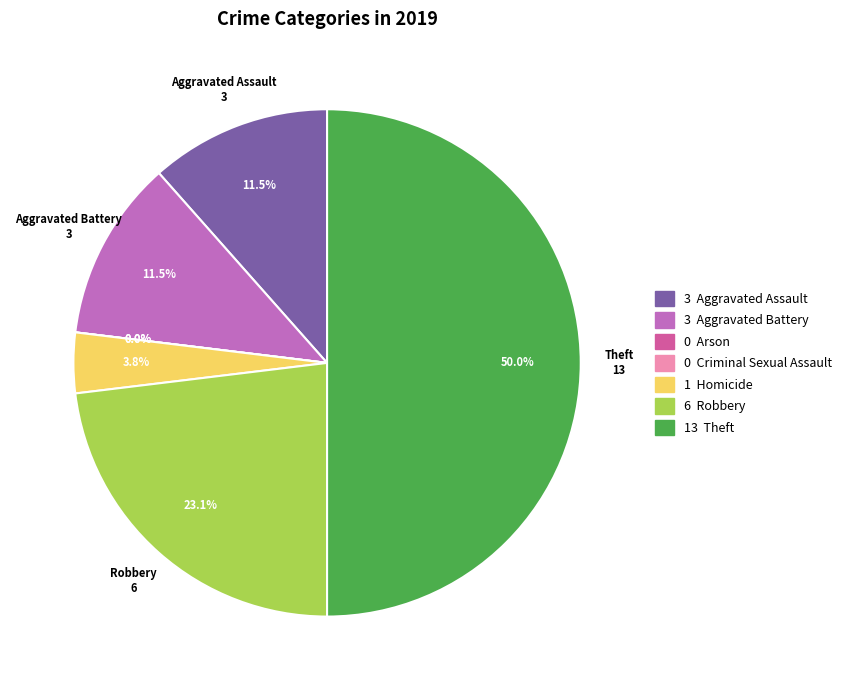

True or false: Arson accounts for 8% of the total.

False